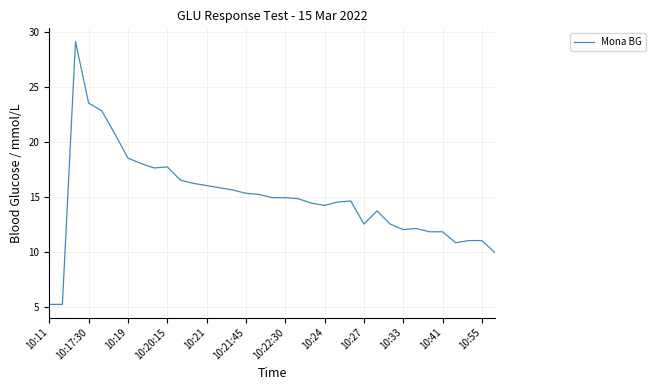

What is the greatest value displayed?

29.1